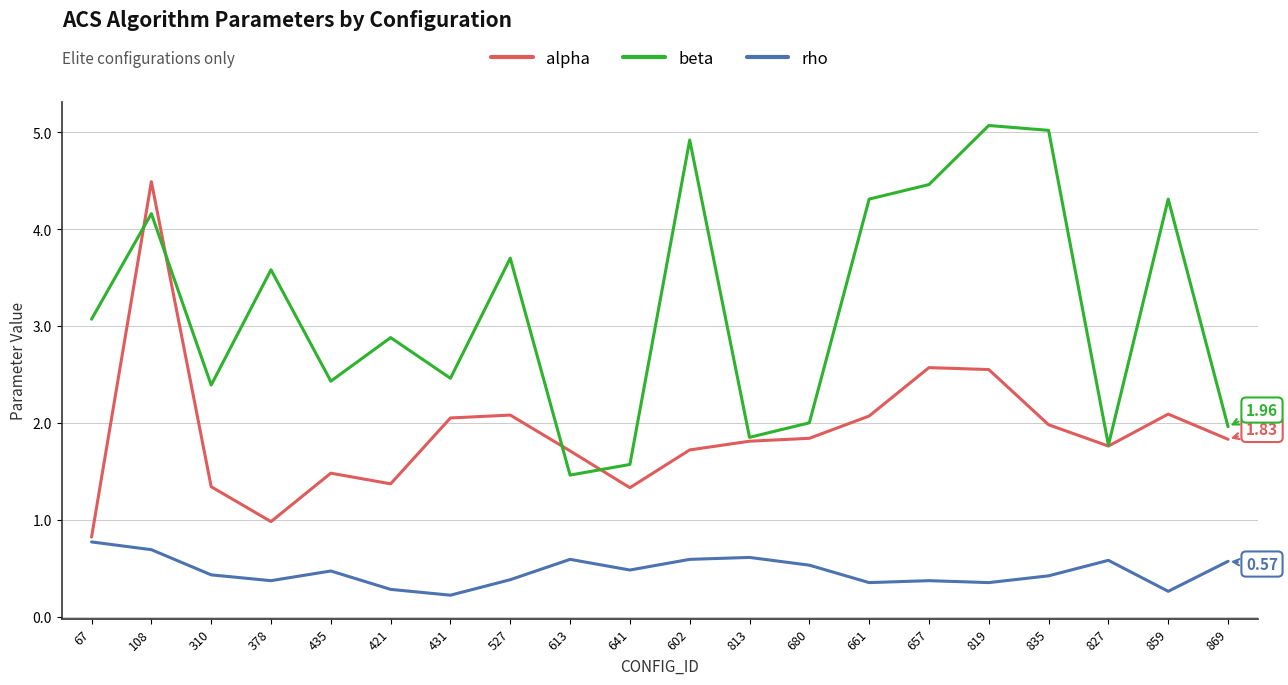

Rank the series by their maximum value, from highest to lowest.

beta, alpha, rho